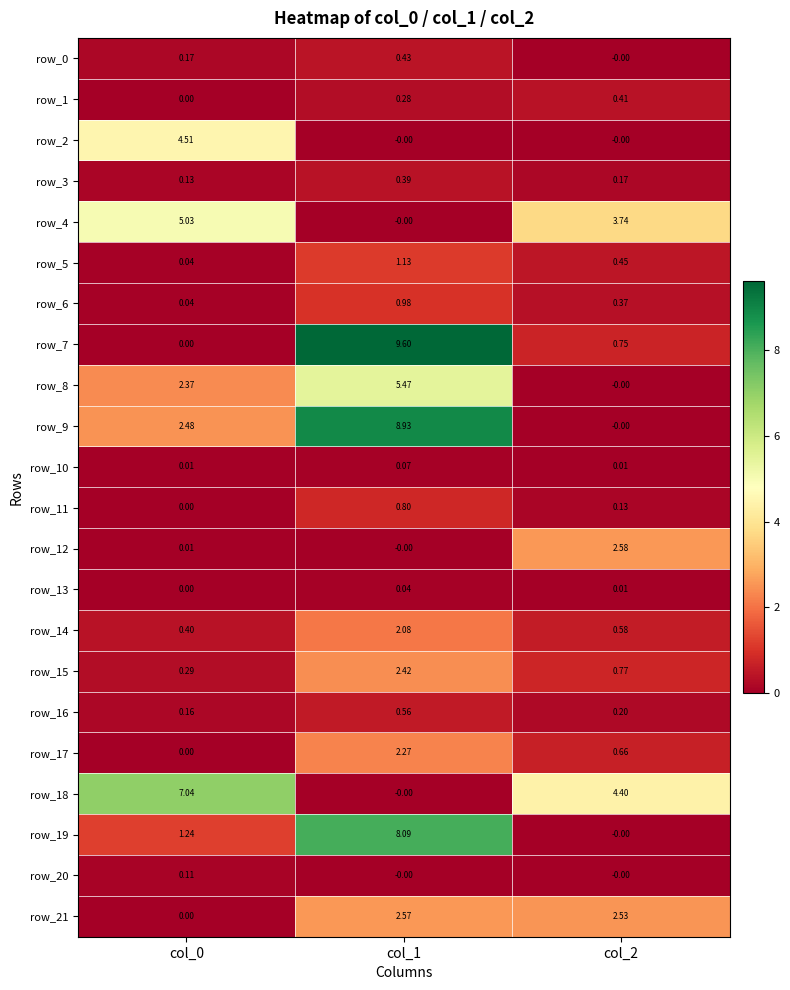

Is the value of row_18 at col_0 greater than the value of row_3 at col_0?

Yes